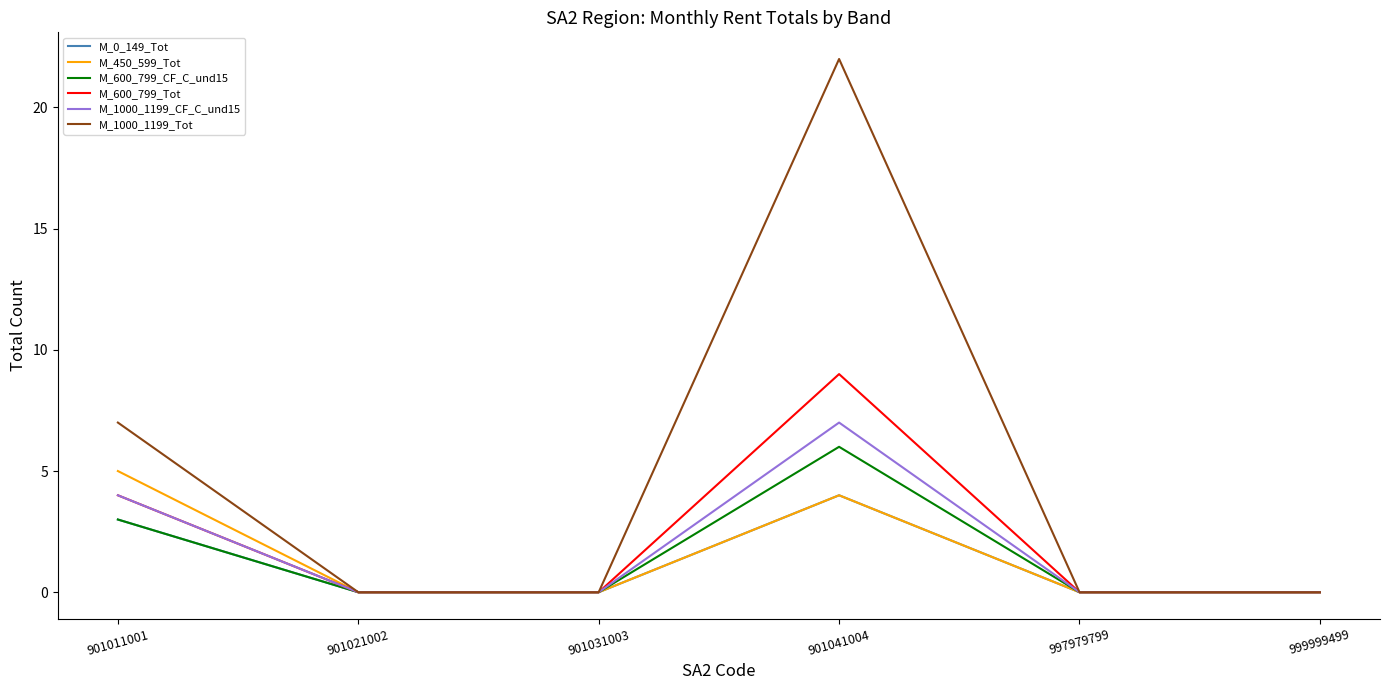

What is the difference between the second highest and second lowest values in the M_450_599_Tot series?

4